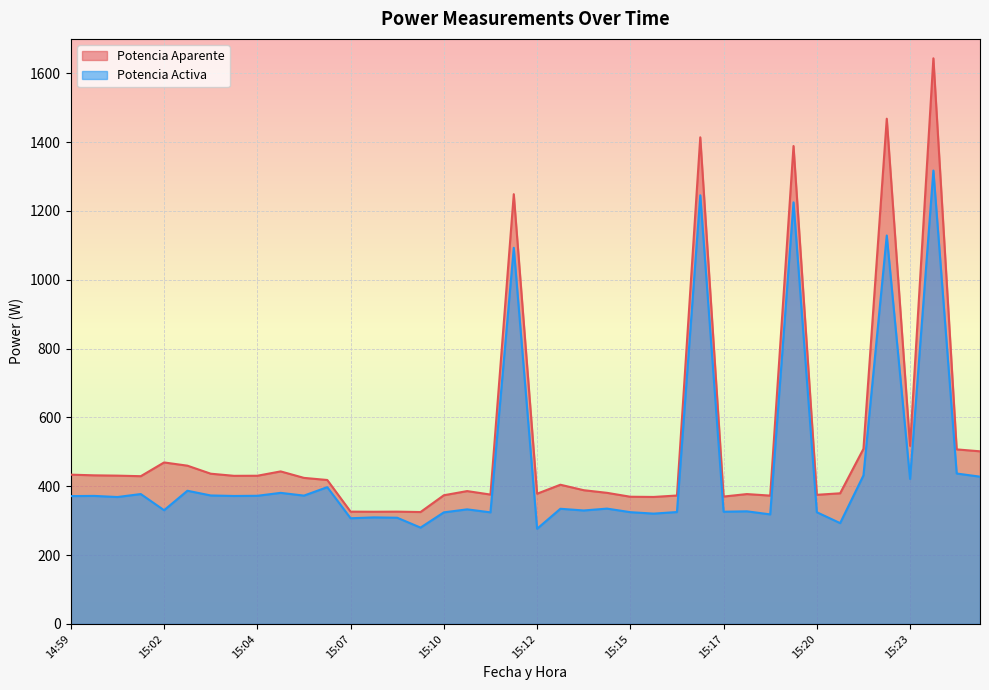

Does the chart display data point markers on the line(s)?

No